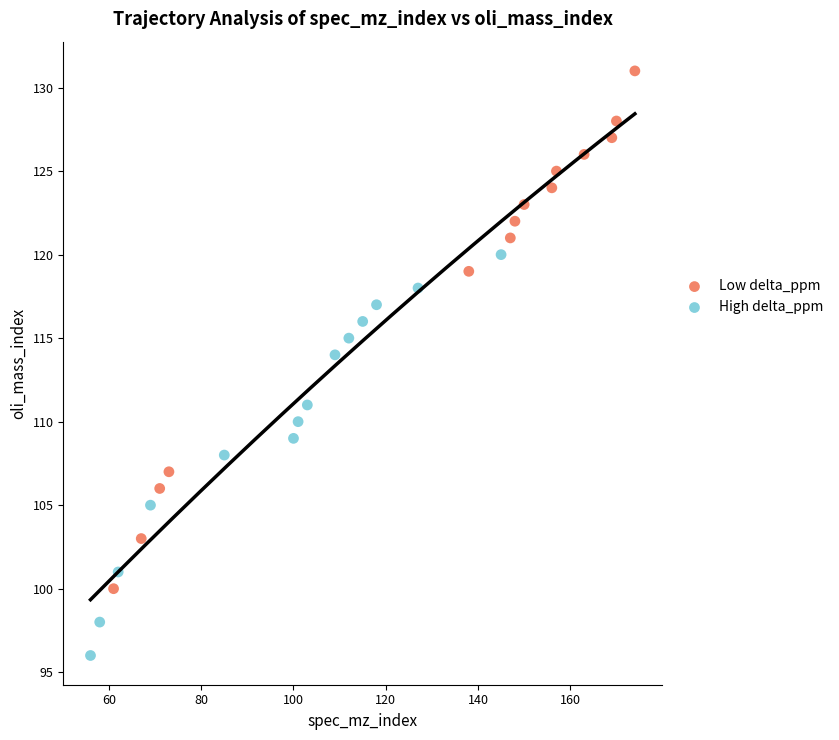

Which series reaches the minimum Y coordinate?

High delta_ppm